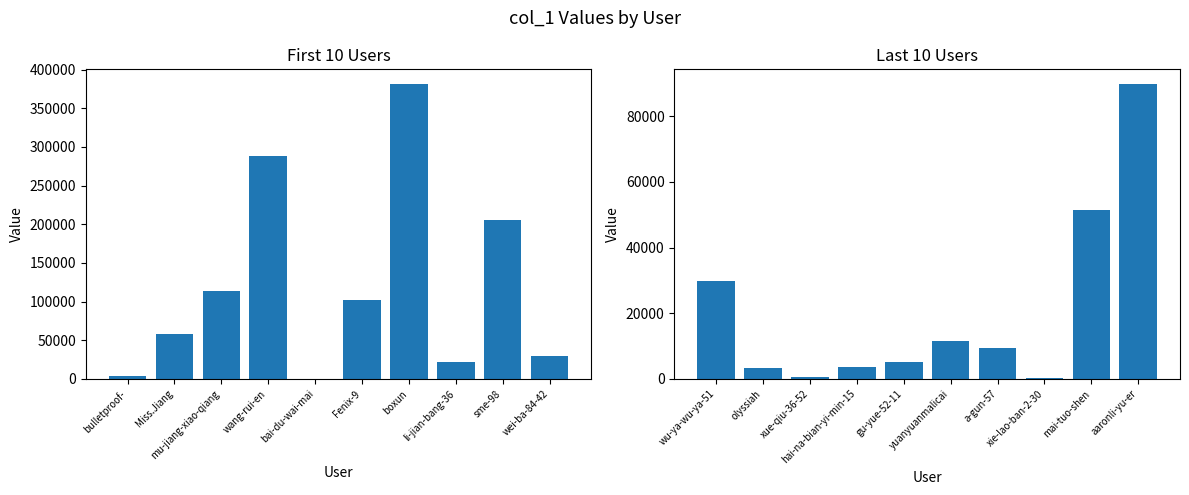

What is the maximum value for col_1 (first half)?

381266